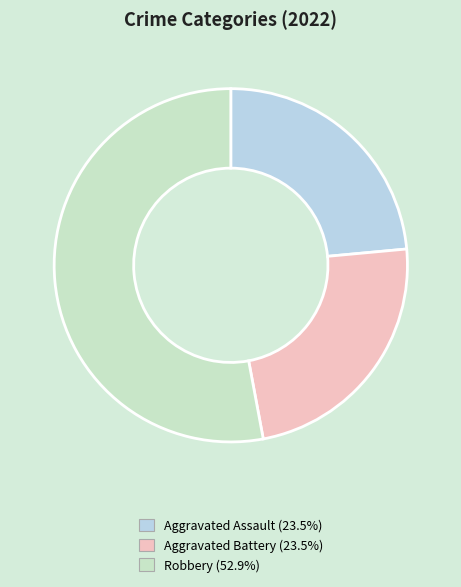

Is there any slice that represents more than half of the pie?

Yes